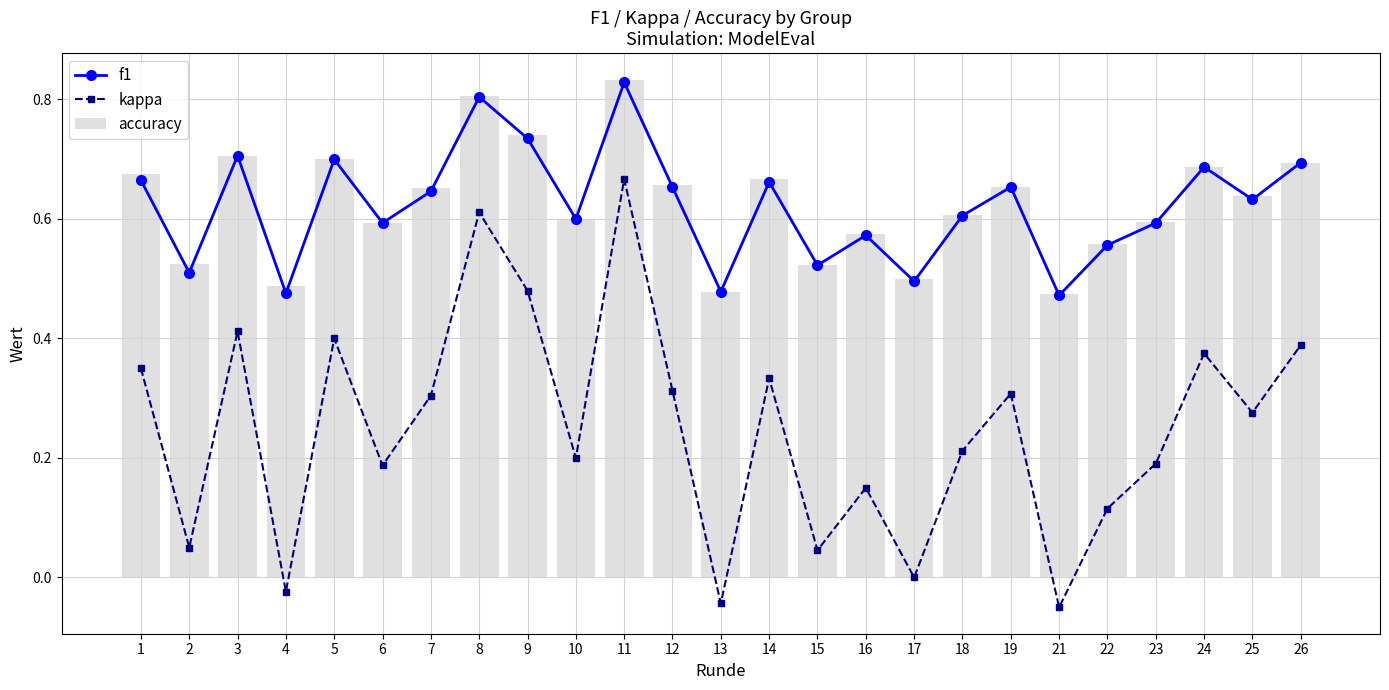

What is the difference between the maximum and minimum values in the f1 series?

0.4